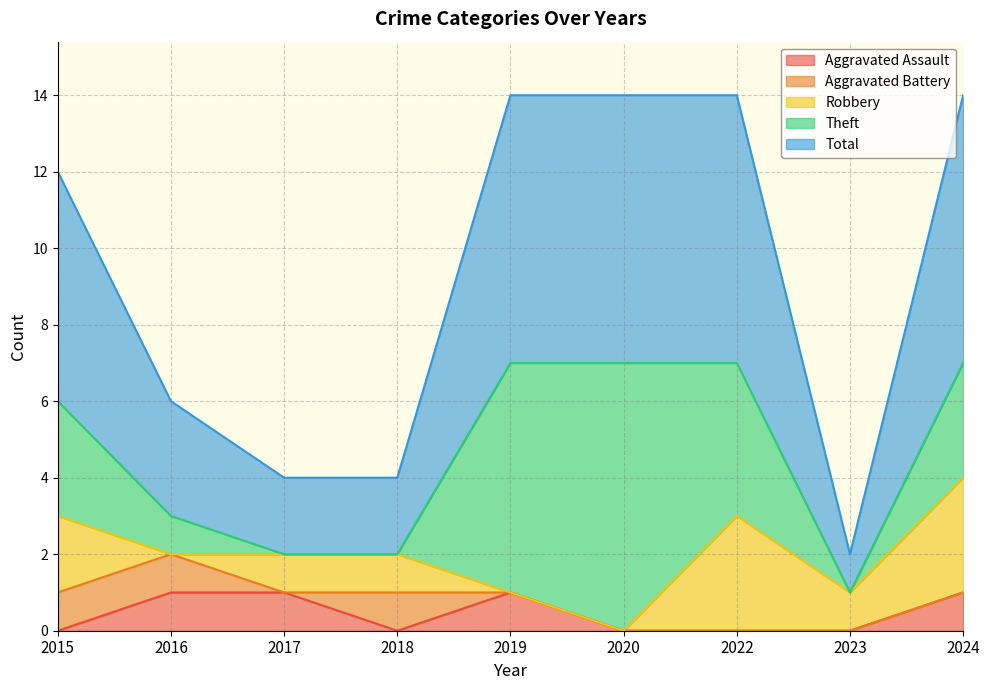

Reading left to right, extract all data points from this chart.

Aggravated Assault: 0	1	1	0	1	0	0	0	1
Aggravated Battery: 1	1	0	1	0	0	0	0	0
Robbery: 2	0	1	1	0	0	3	1	3
Theft: 3	1	0	0	6	7	4	0	3
Total: 6	3	2	2	7	7	7	1	7